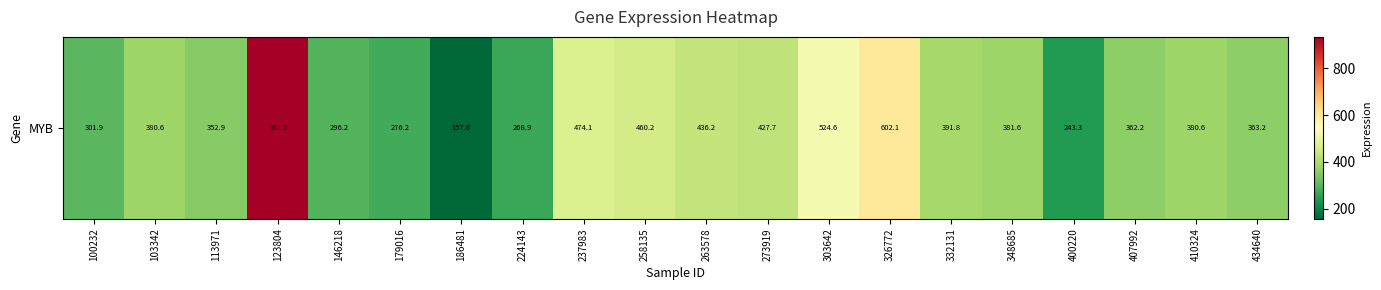

Which has a higher value, 303642 or 273919?

303642